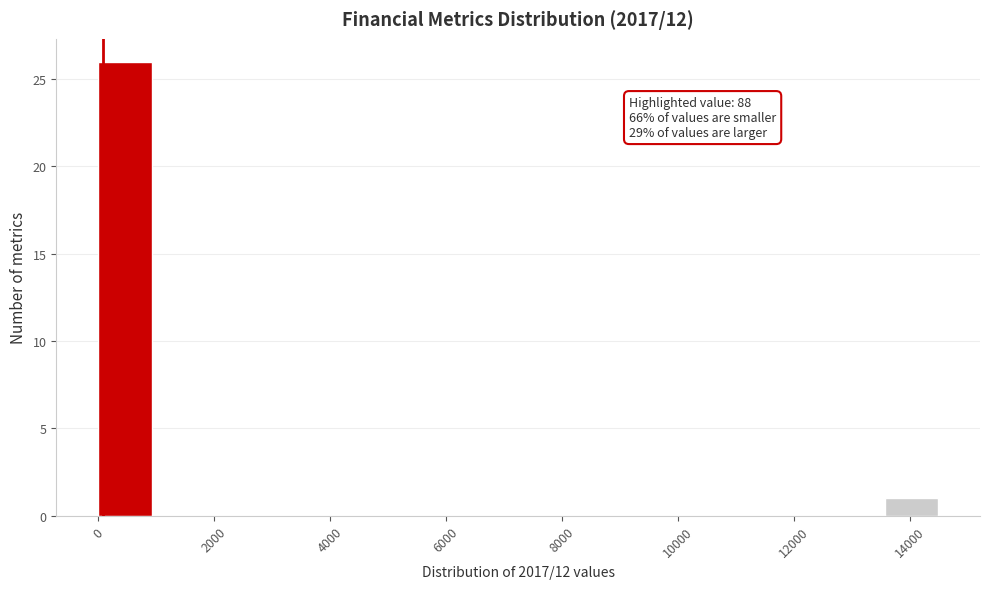

Which range on the x-axis has the tallest bar?

0 to 1000